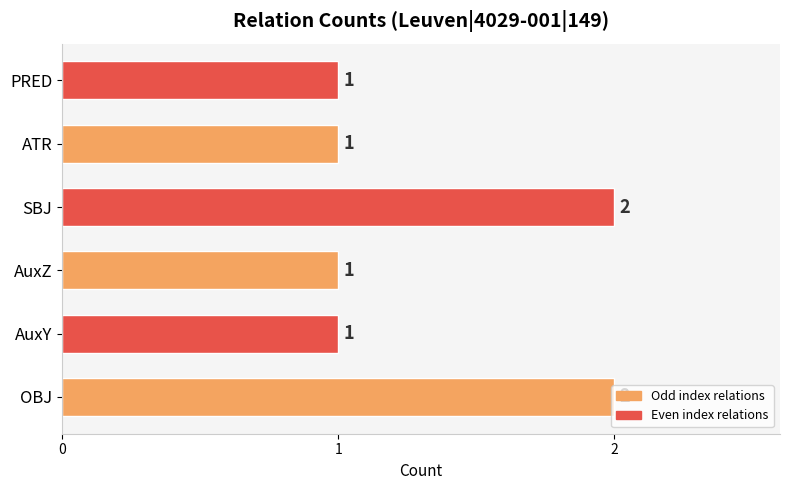

Between AuxY and OBJ, which is larger?

OBJ